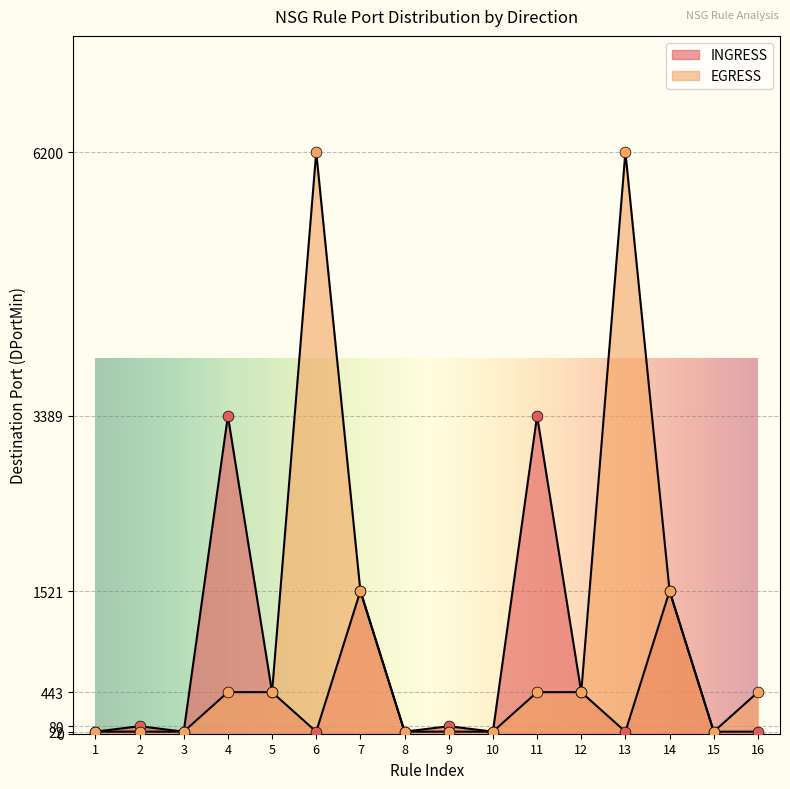

Which series contains the highest Y value?

EGRESS